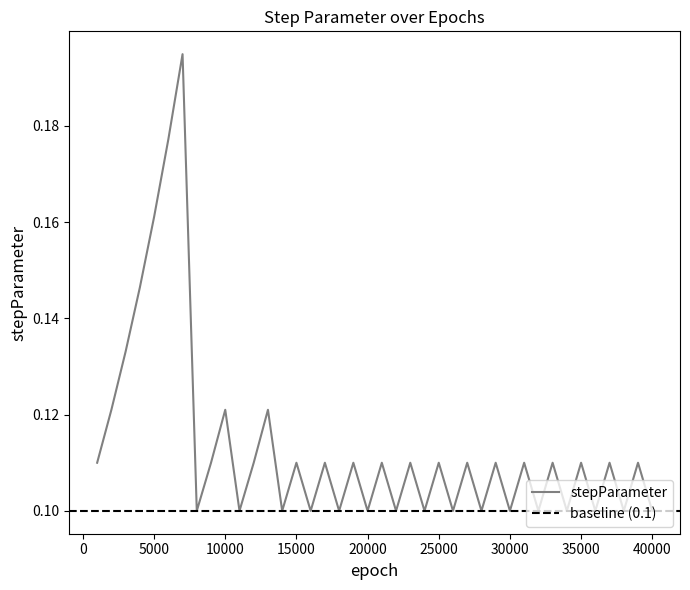

What is the sum of the values at 10000 and 28000?

0.2